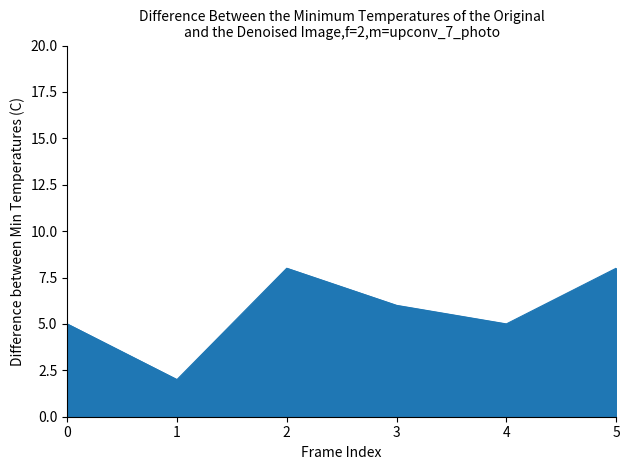

Reading left to right, what are all the values shown in this chart?

5	2	8	6	5	8